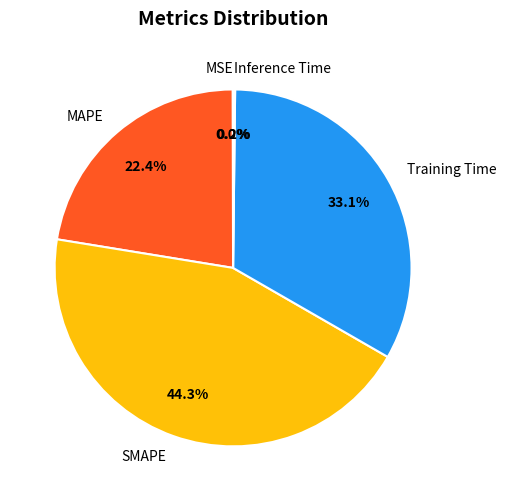

Does SMAPE account for over 50% of the chart?

No